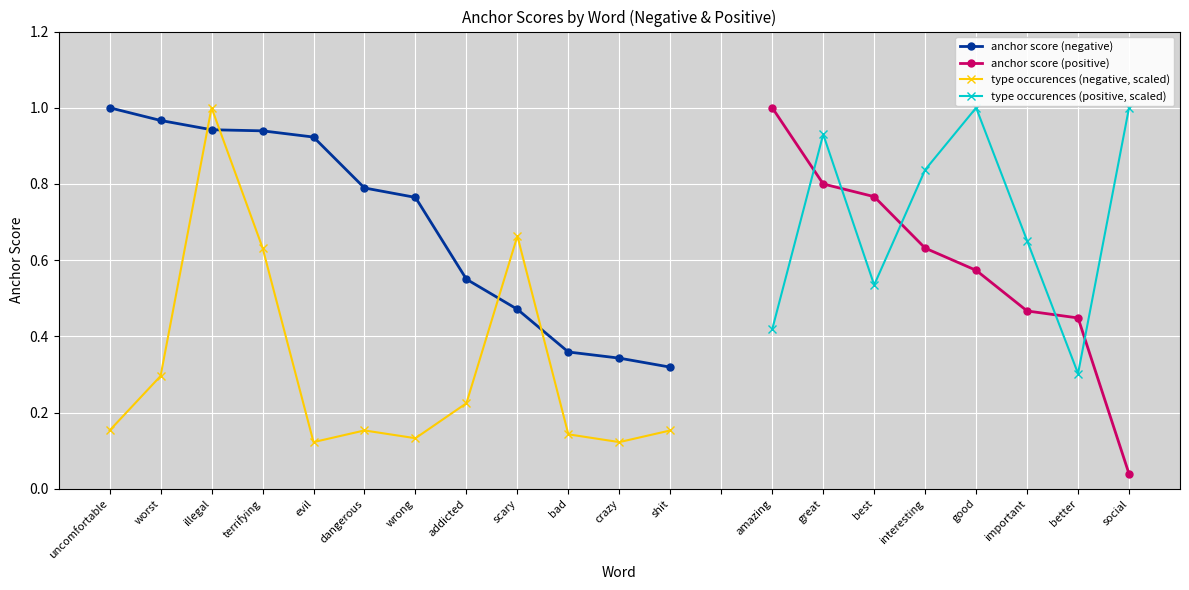

At addicted, list the series in order from smallest to largest.

type occurences (negative), anchor score (negative)